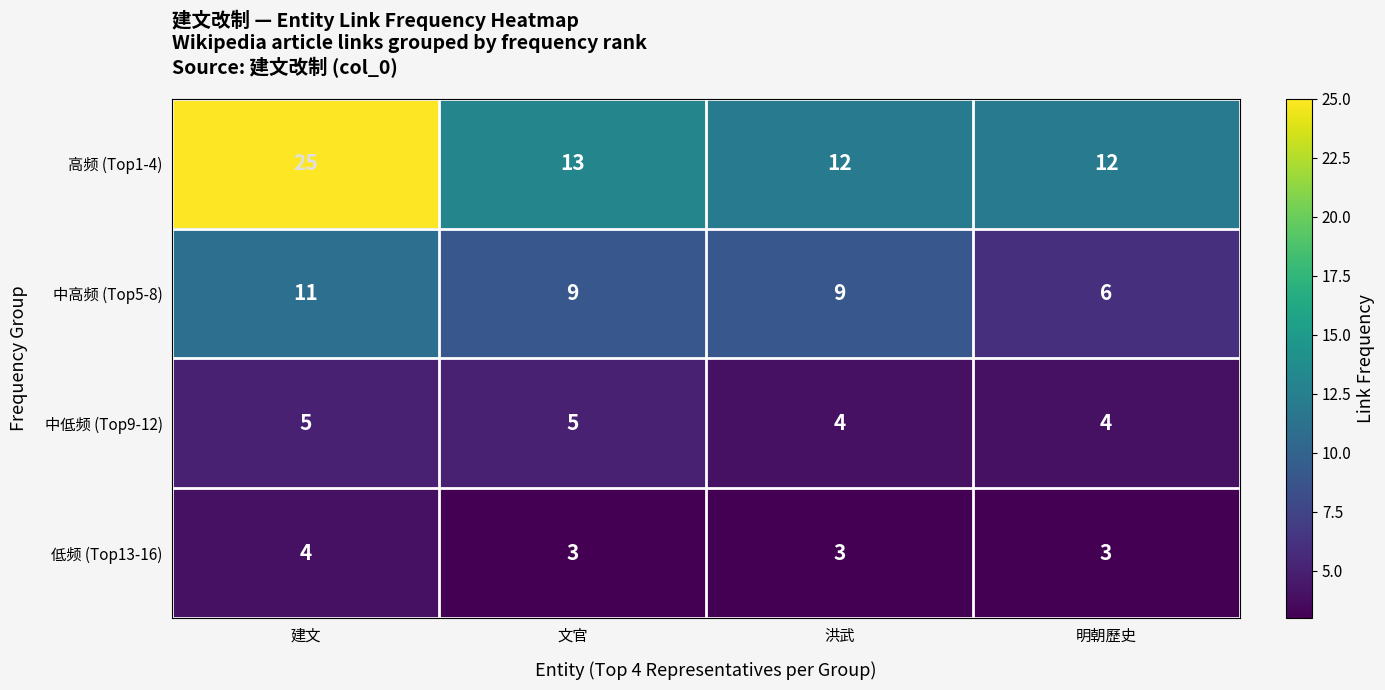

At which label does 高频 (Top1-4) first exceed 13?

建文